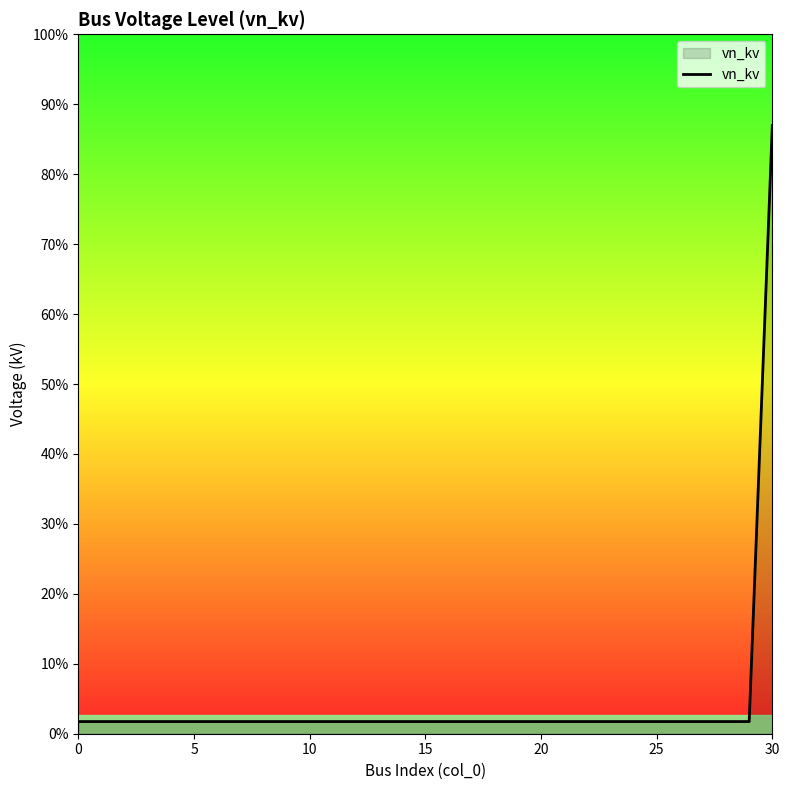

Is this an area chart (filled region under the line)?

Yes